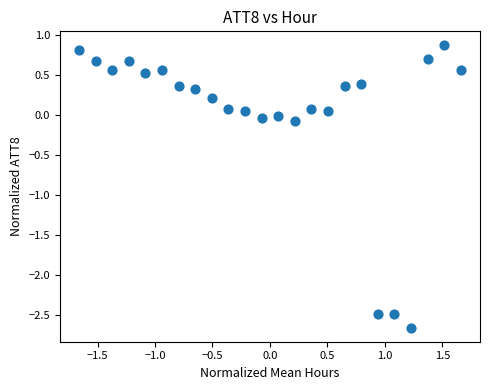

What is the range of Y values (max minus min)?

3.5